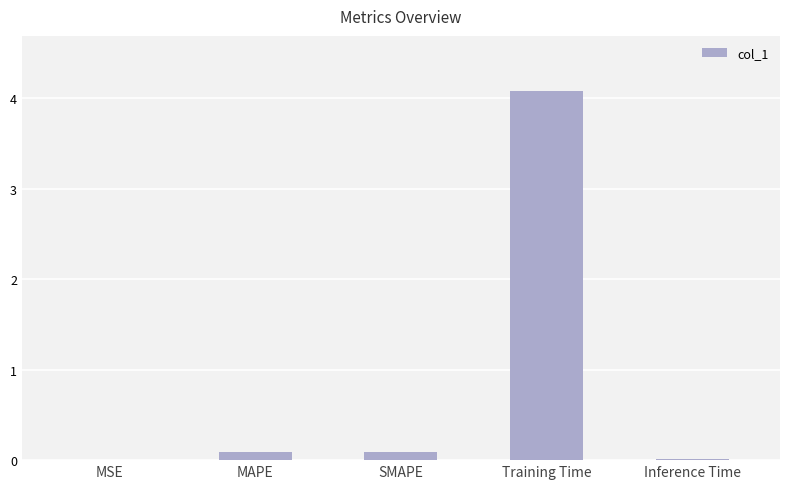

The value at MSE is 0.0. True or false?

True